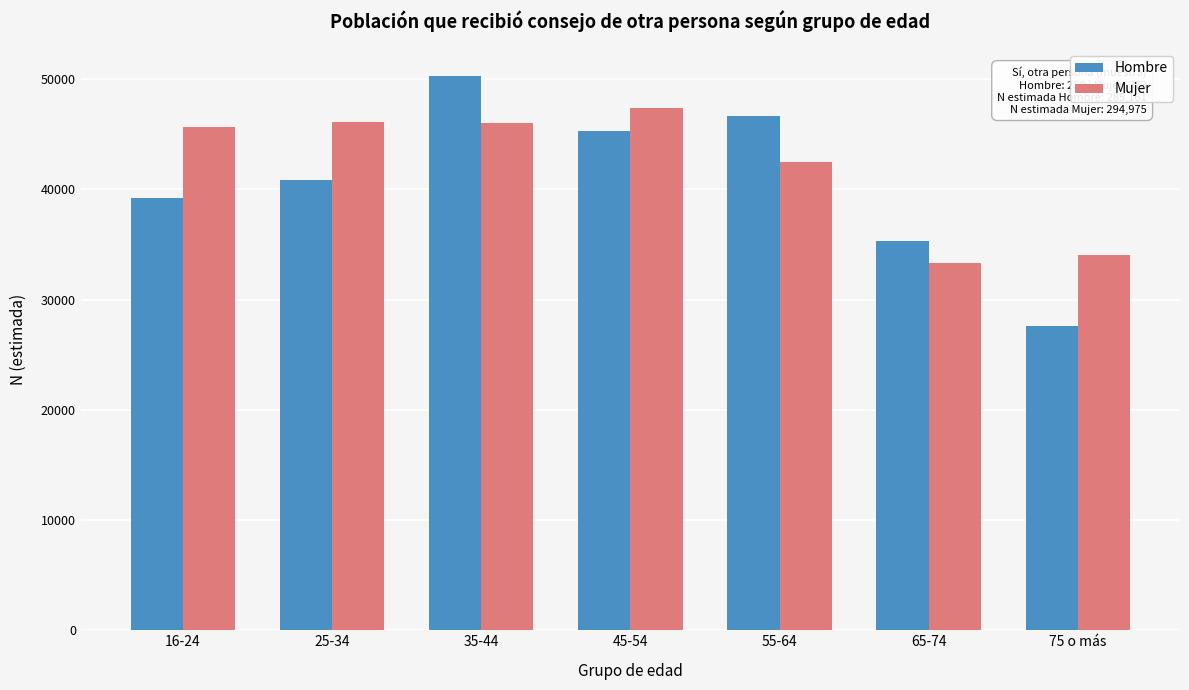

Read the Mujer value at 16-24.

45657